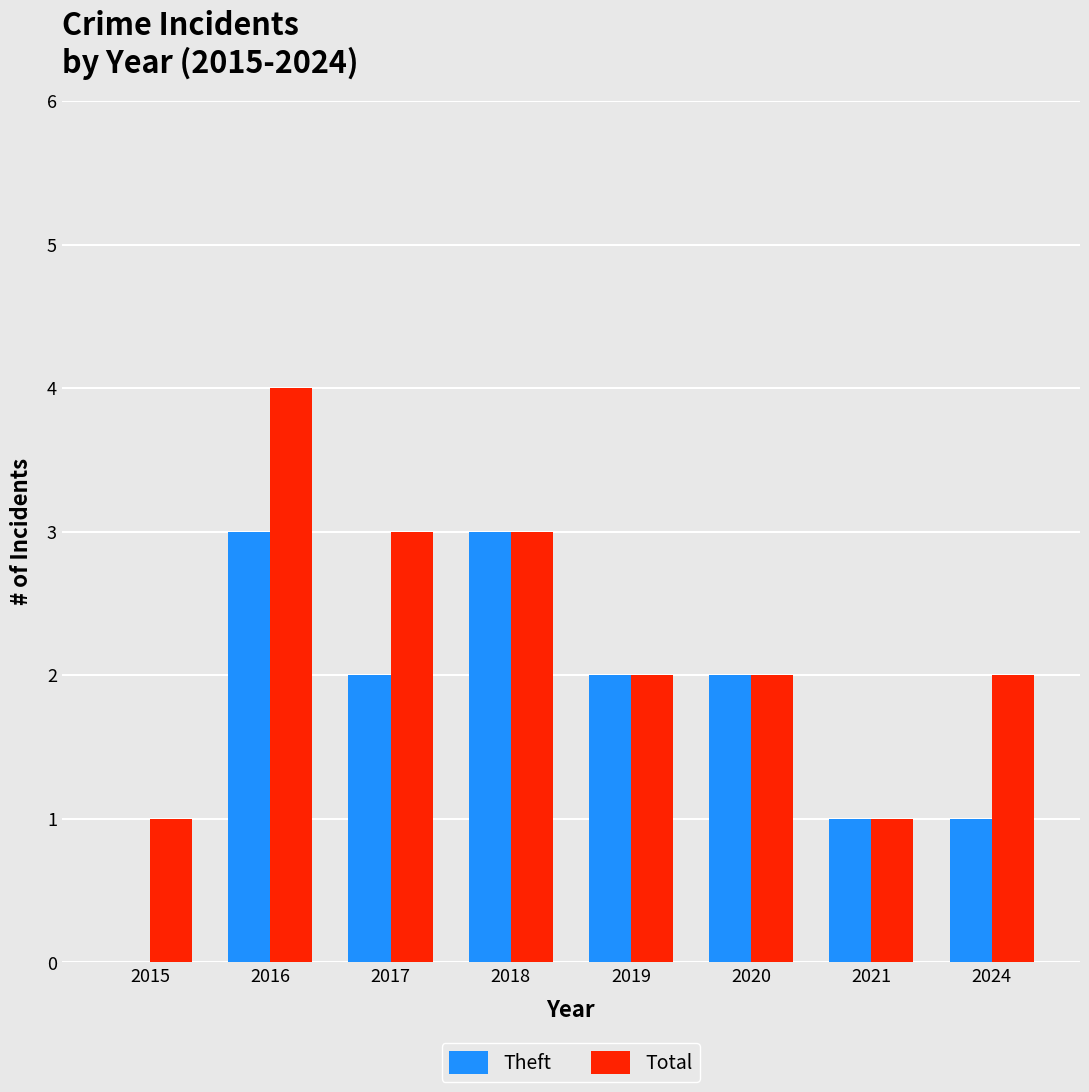

Which series has the largest total across all categories?

Total